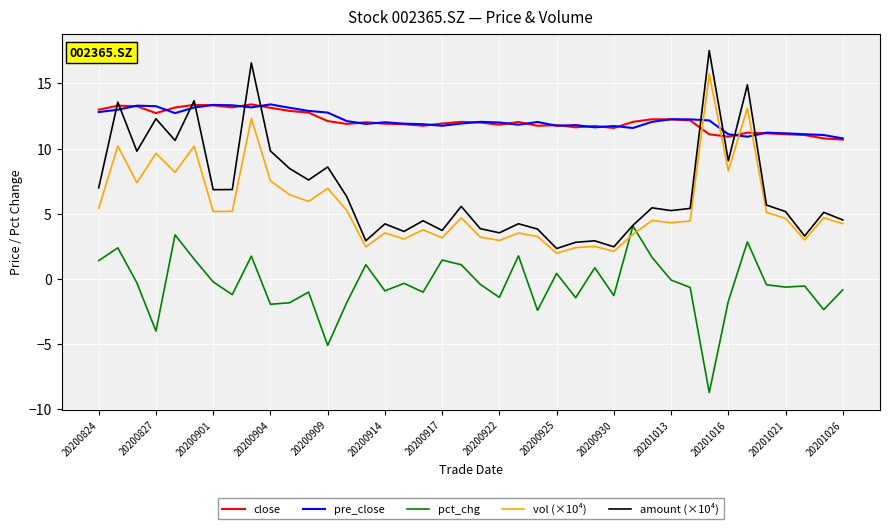

What is the greatest value displayed?

17.5